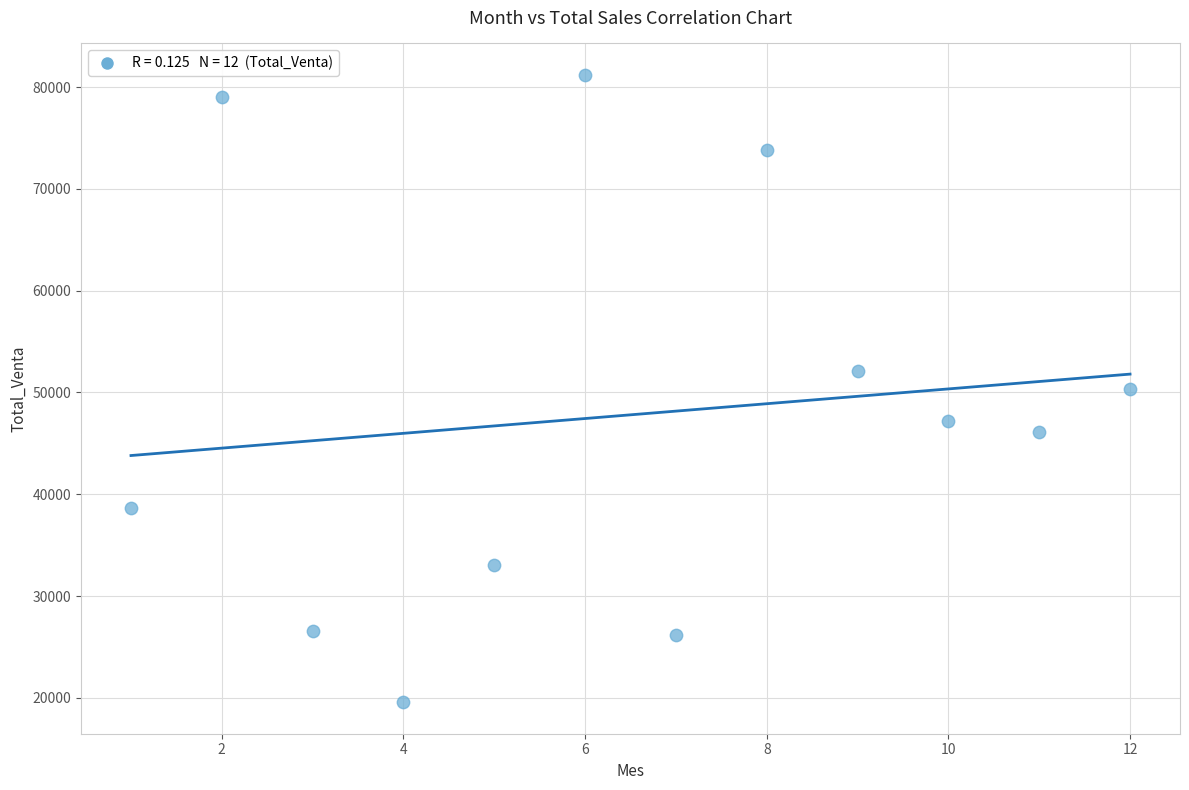

What is the average X value?

6